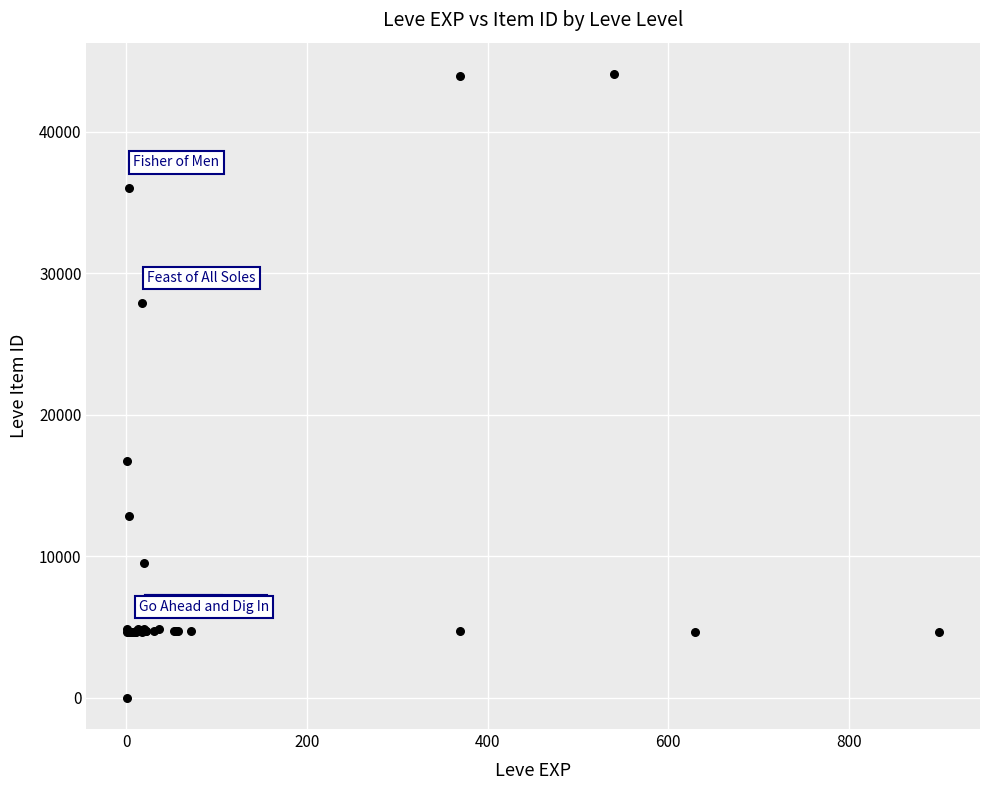

What Y value in the scatter plot is closest to 22050?

16734